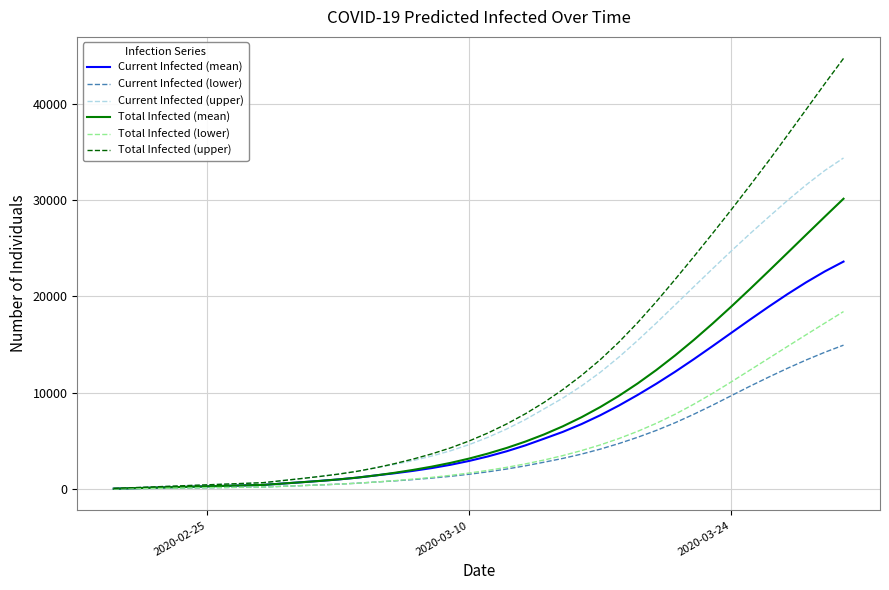

What is the maximum value for Current Infected (lower)?

14948